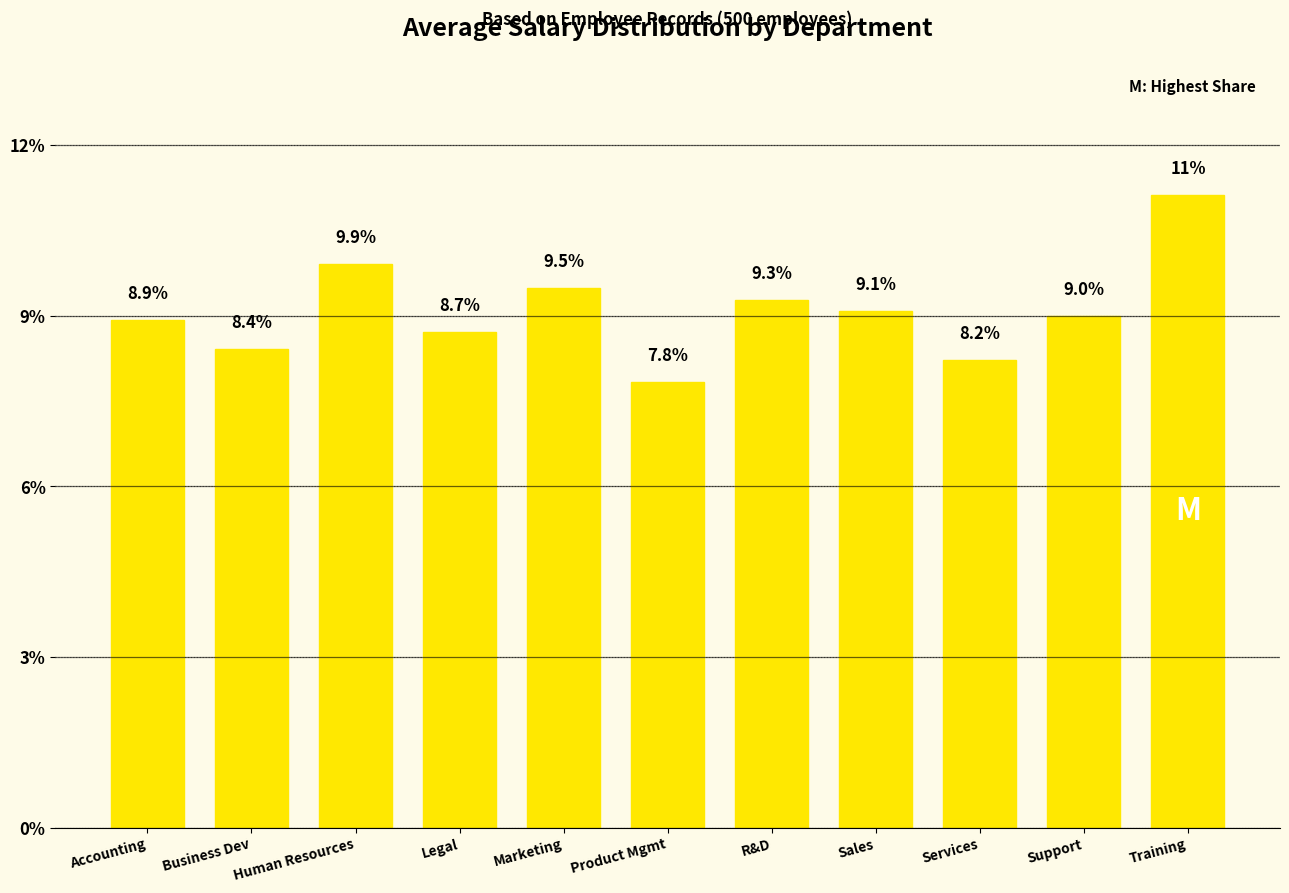

List the labels in order of value, smallest first.

Product Mgmt, Services, Business Dev, Legal, Accounting, Support, Sales, R&D, Marketing, Human Resources, Training